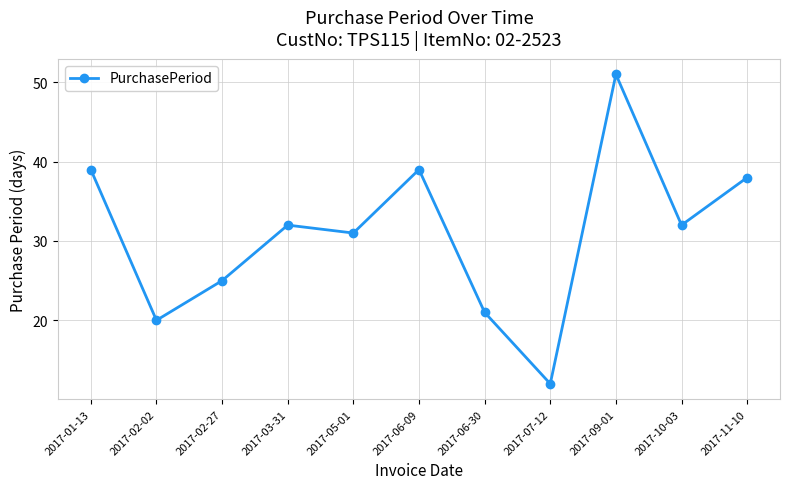

Between 2017-09-01 and 2017-03-31, which is larger?

2017-09-01